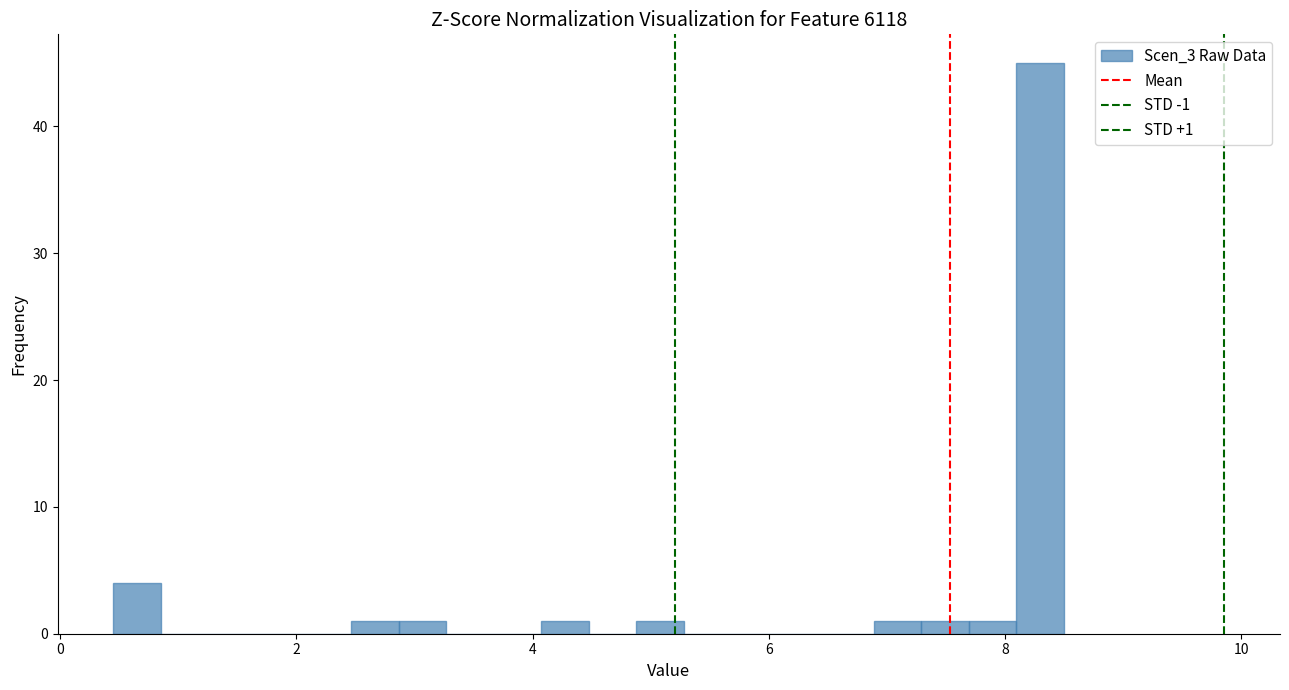

Around what value on the x-axis is the tallest bar? Give the approximate position of its centre, as read against the axis.

8.2